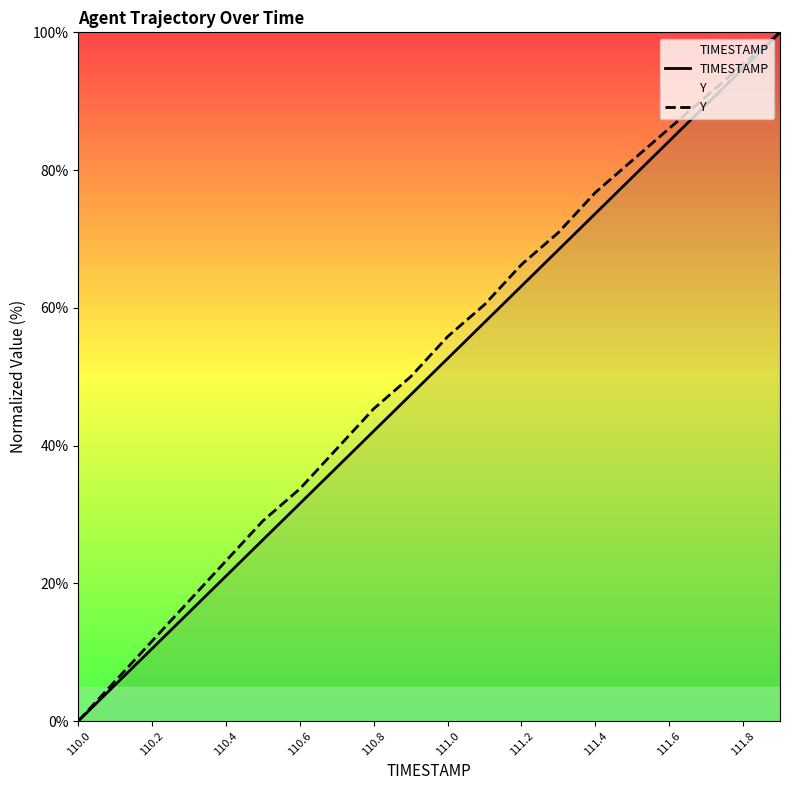

Does the chart have visible grid lines?

No